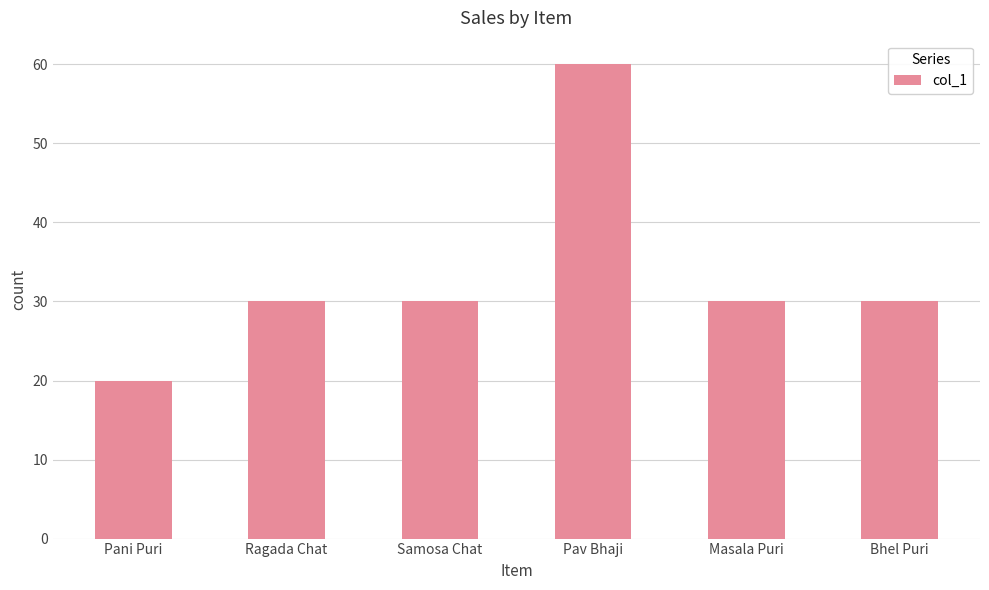

Are the bars grouped side by side (vs. stacked)?

No